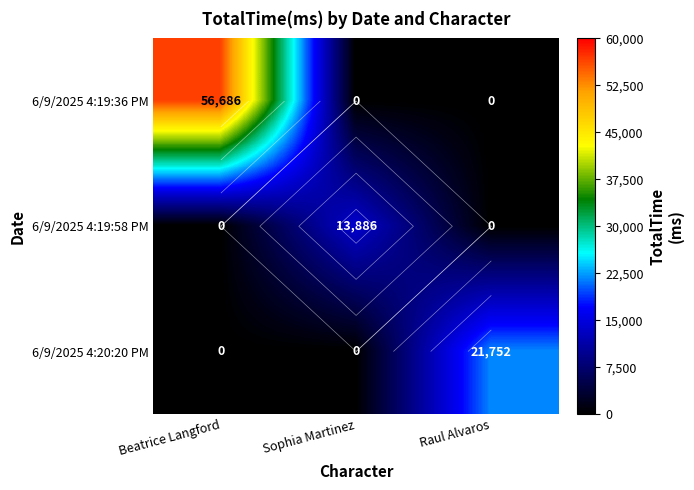

Is it true that 6/9/2025 4:19:58 PM equals 13886 at Sophia Martinez?

True